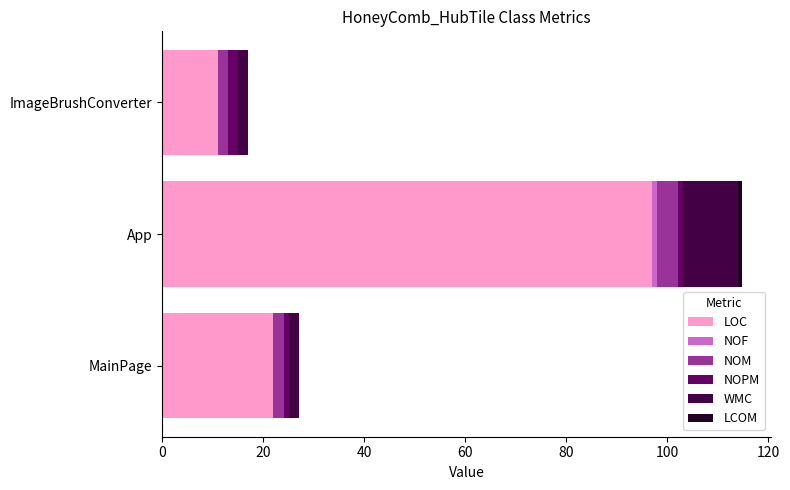

The value of LOC at ImageBrushConverter is 11.0. True or false?

True